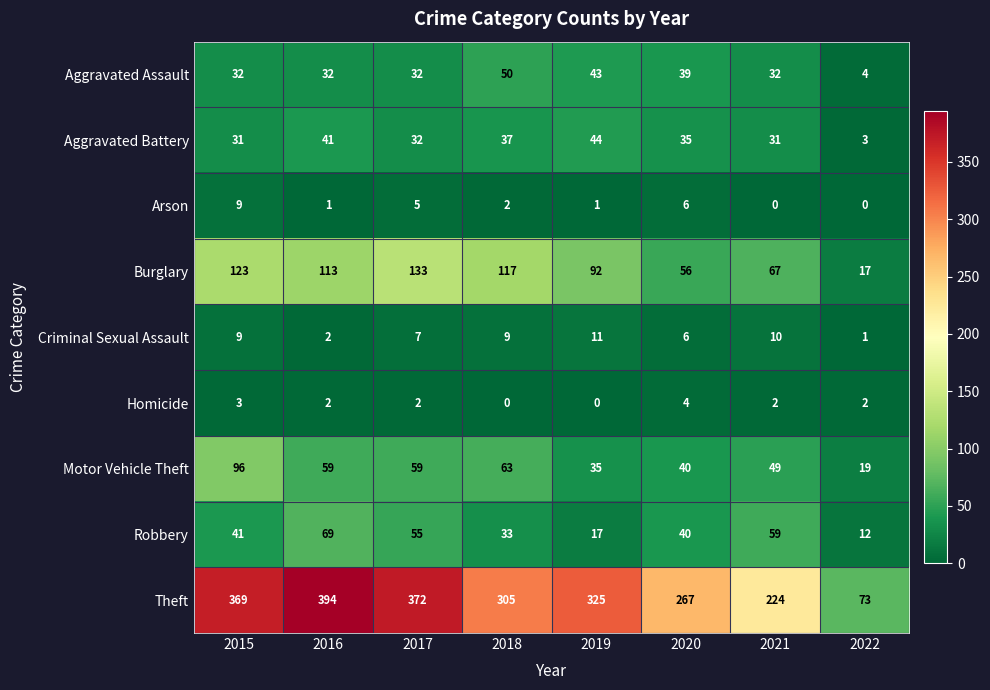

Read the Aggravated Assault value at 2022, to the nearest 5.

5